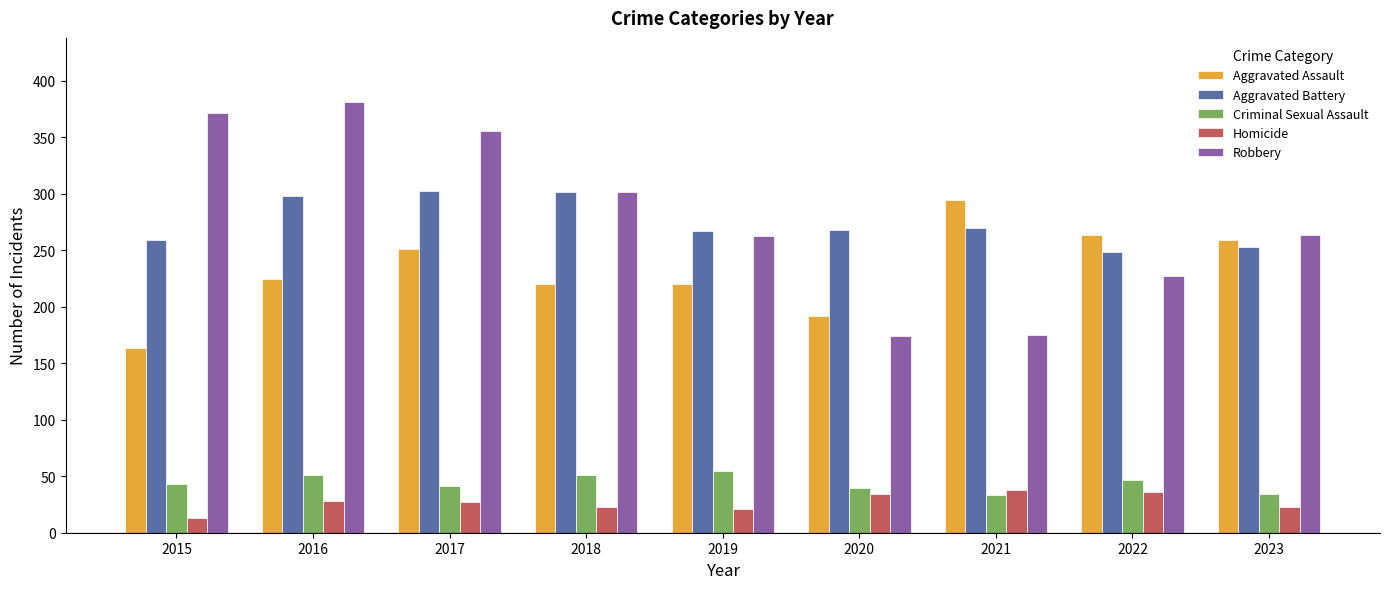

List the series in order of their peak value, highest first.

Robbery, Aggravated Battery, Aggravated Assault, Criminal Sexual Assault, Homicide